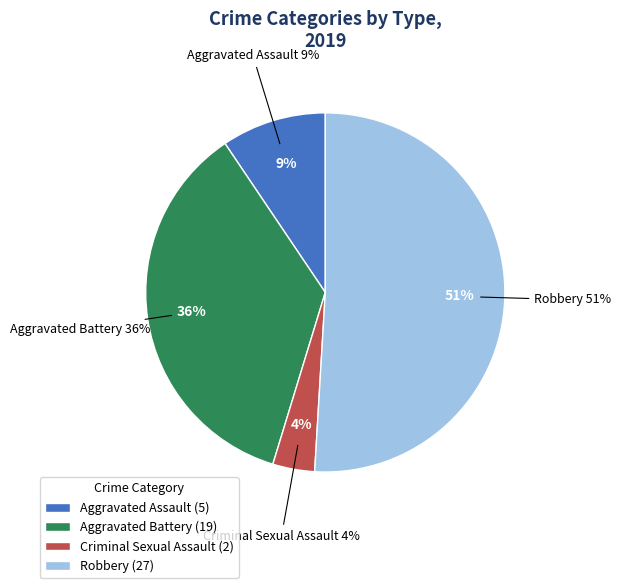

To the nearest percent, what percentage of the pie is Criminal Sexual Assault?

4%